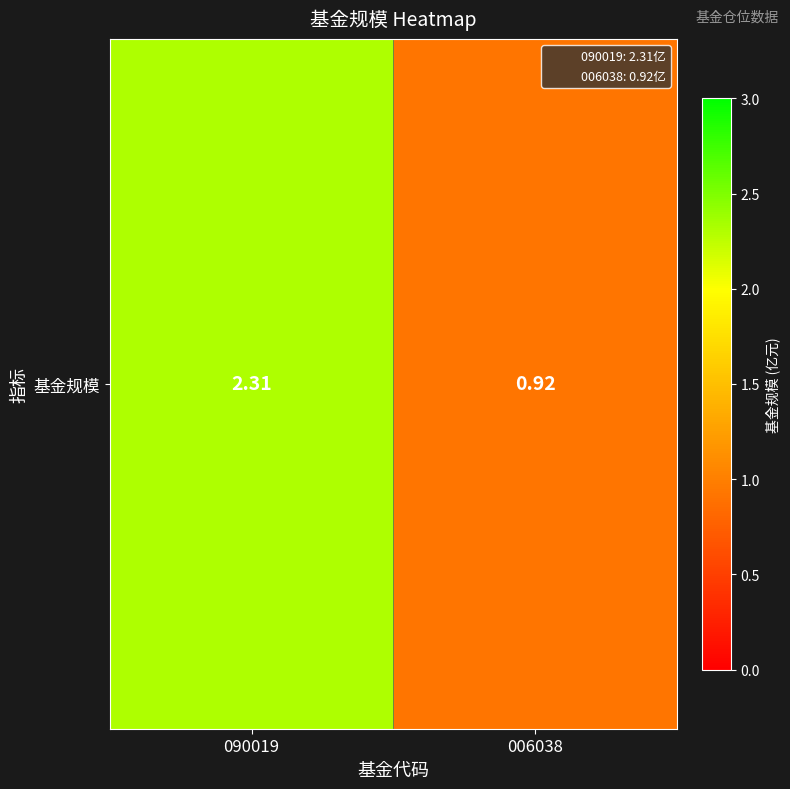

What is the sum of the values at 006038 and 090019?

3.2